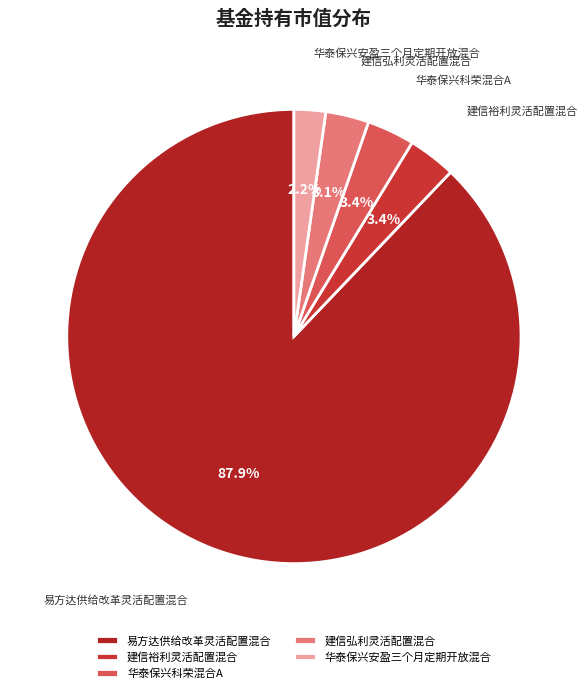

How much of the chart is everything except 易方达供给改革灵活配置混合?

12.1%